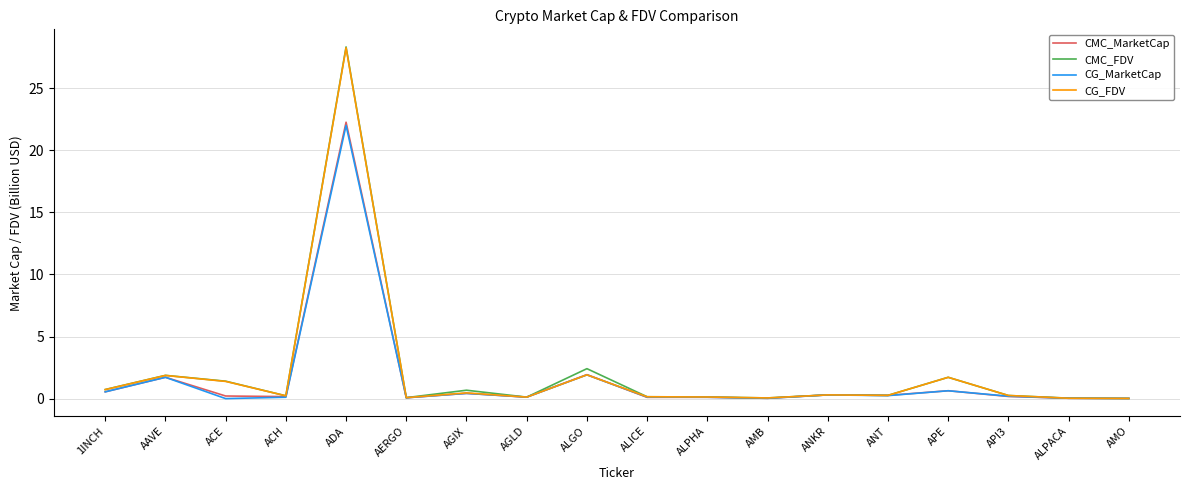

What is the highest value of the CMC_MarketCap series?

22.3